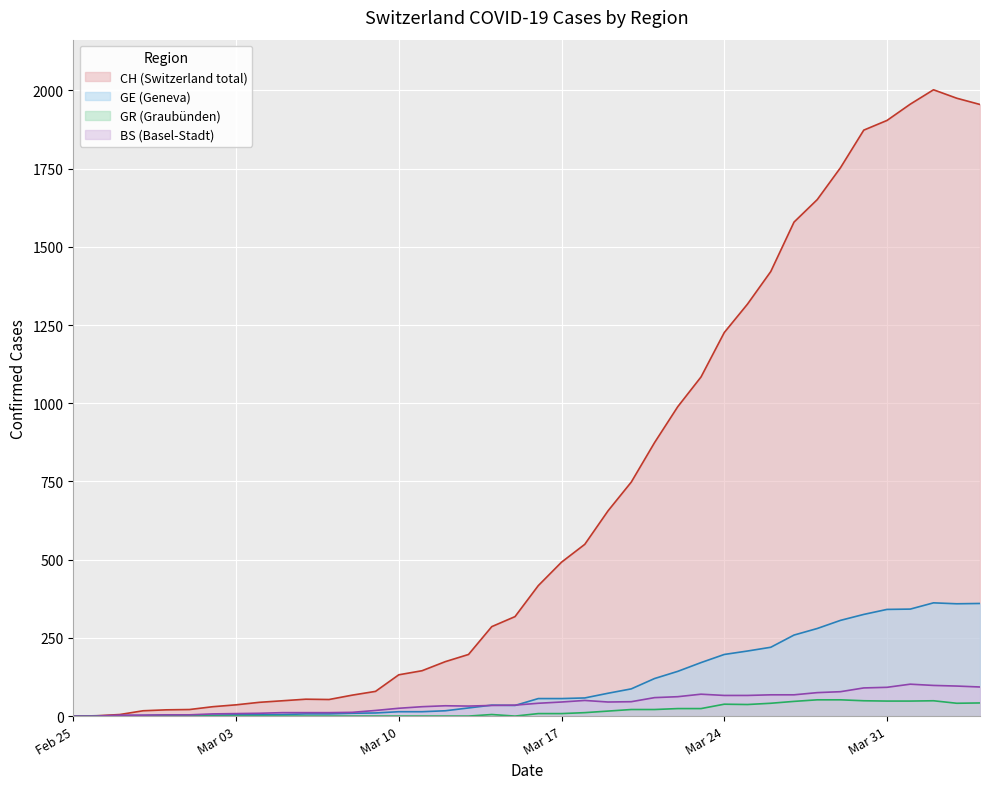

Count the number of data series in this chart.

4